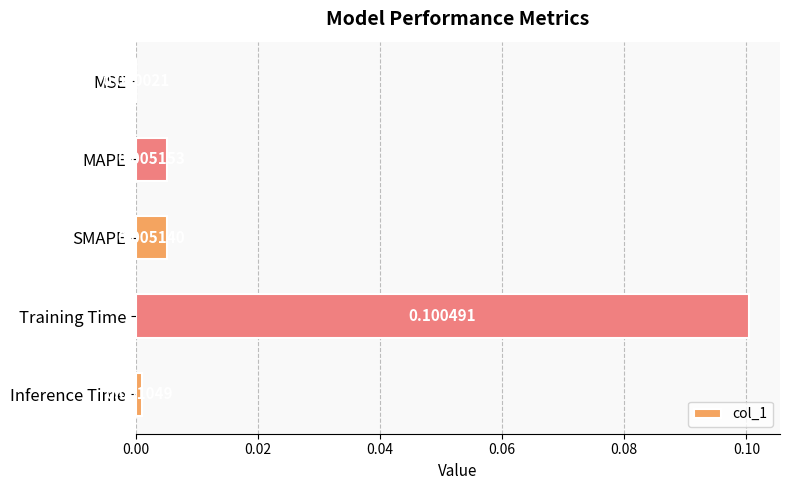

At which category does the chart reach its peak across all series?

Training Time